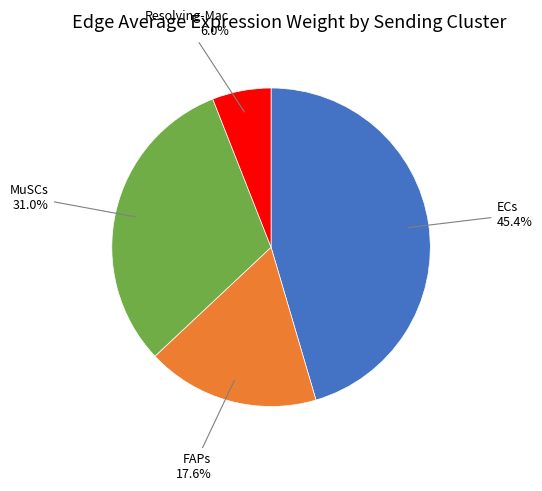

Count the number of slices in the pie.

4